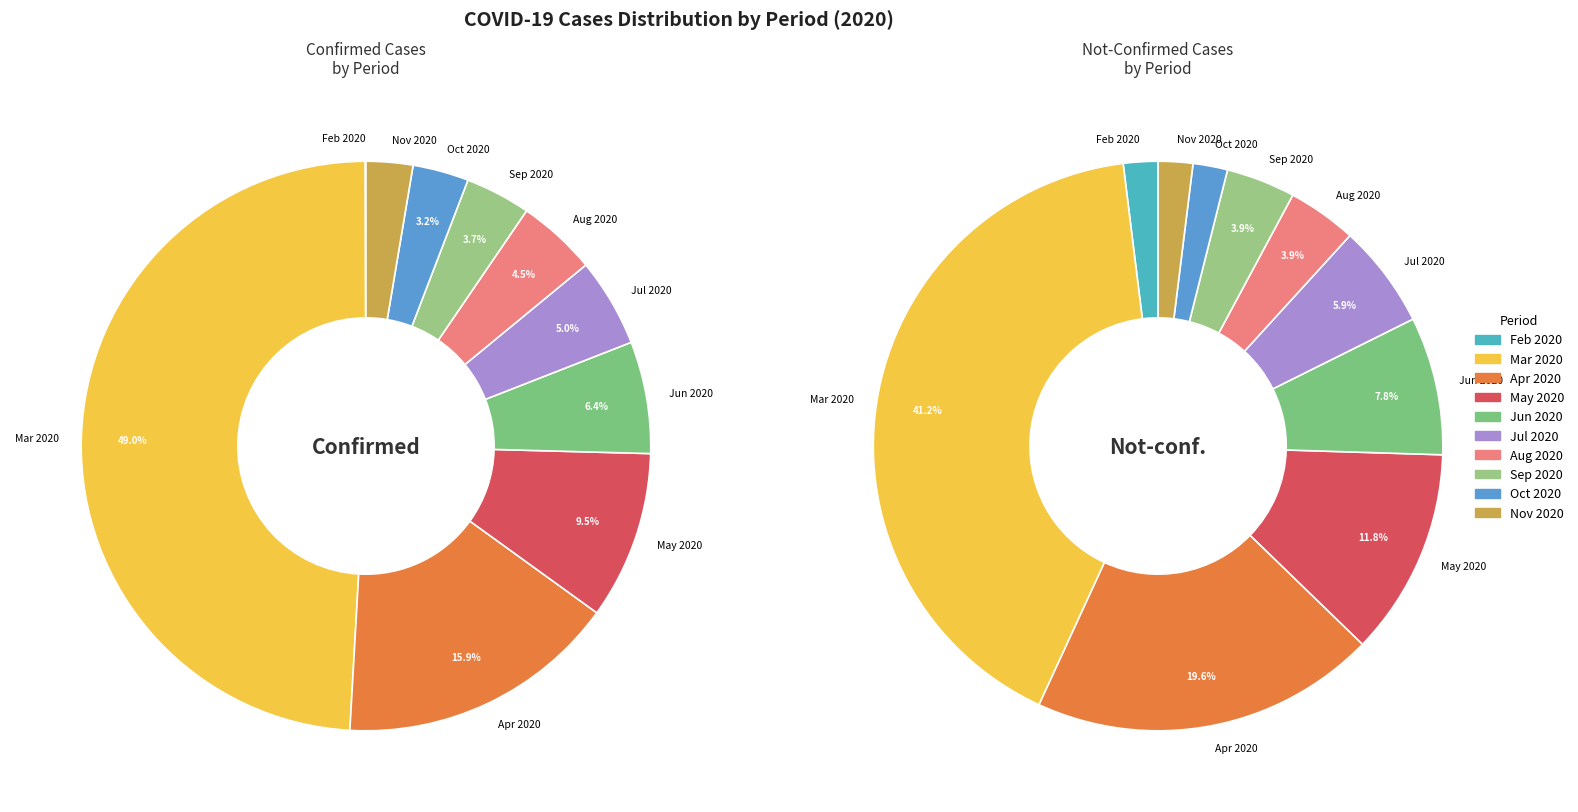

The 25 slice represents 5% of the pie. True or false?

True